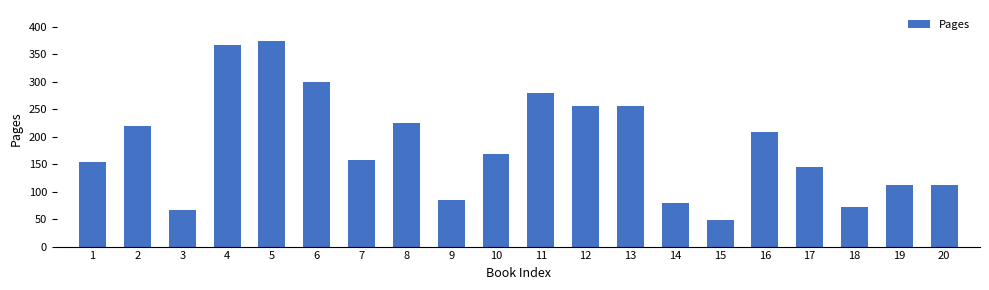

Which category has the lowest value across all series?

15